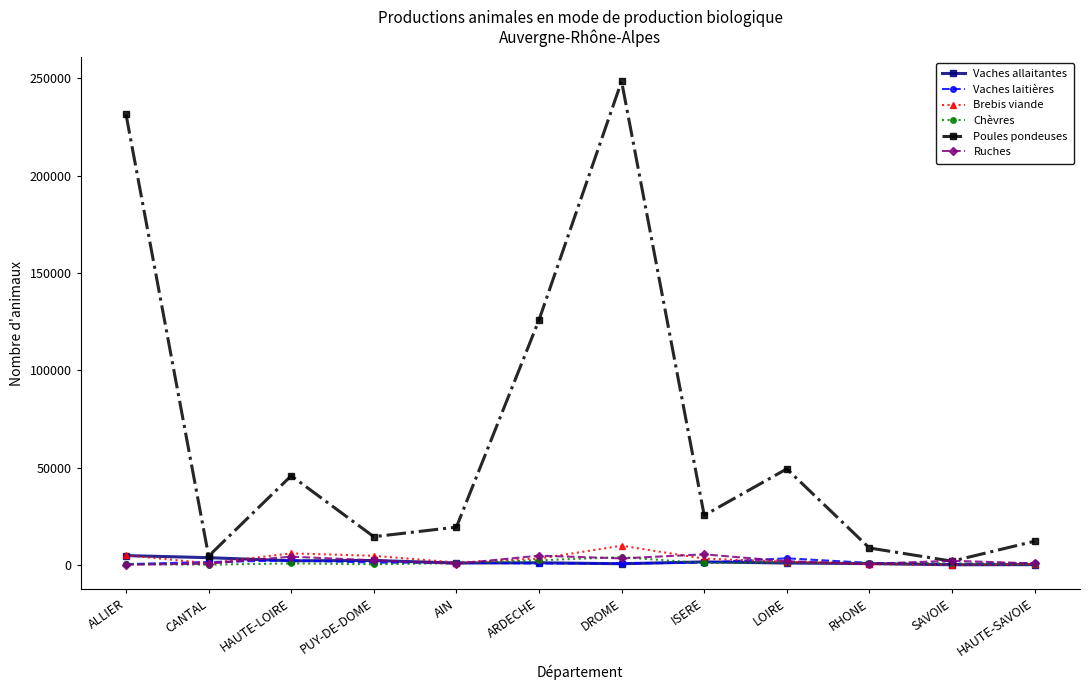

What is the lowest value of the Vaches laitières series?

351